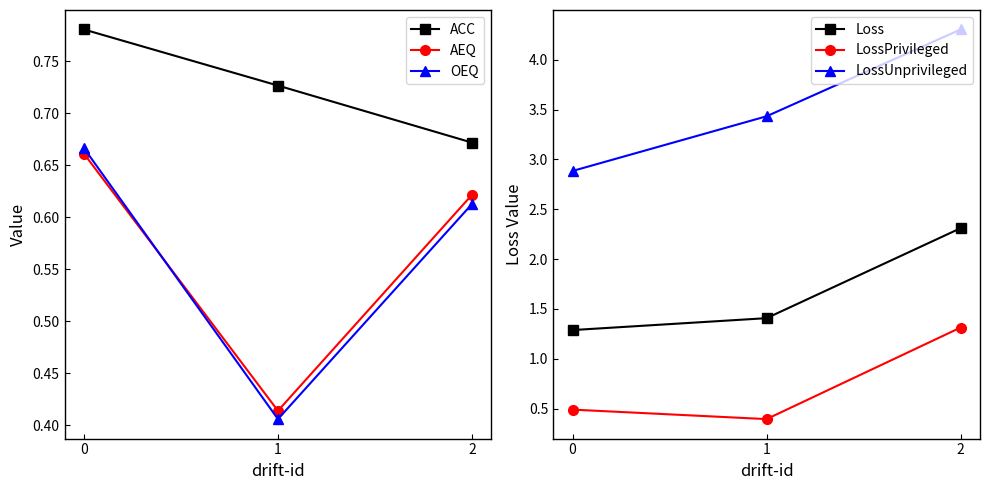

How many values in the LossUnprivileged series are below 3?

1